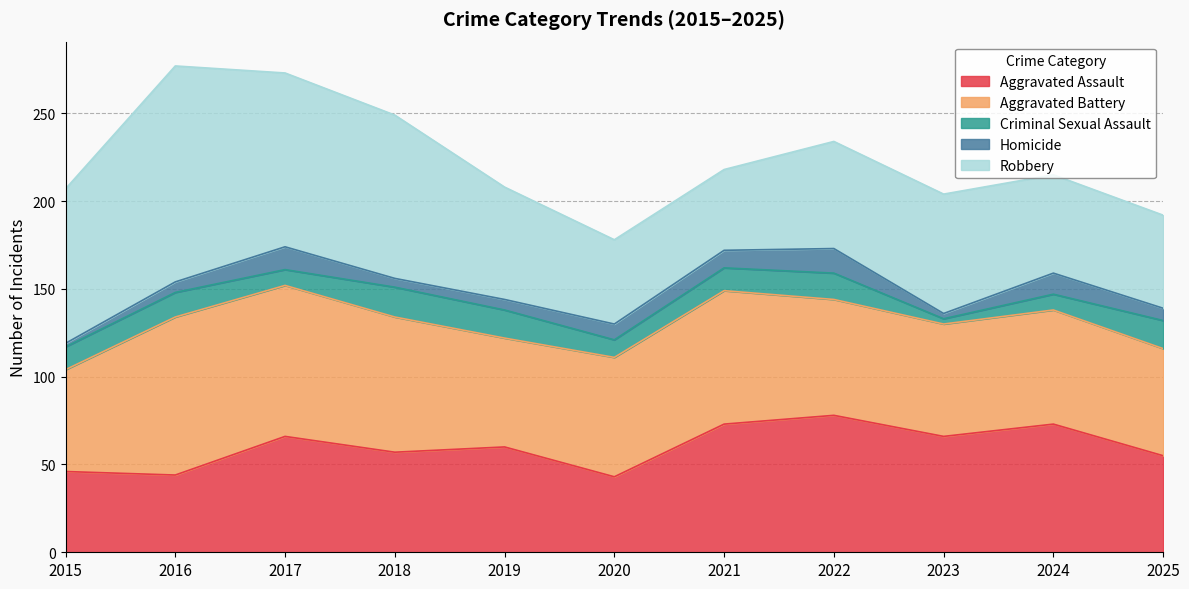

Reading left to right, what are all the values shown in this chart?

Aggravated Assault: 46	44	66	57	60	43	73	78	66	73	55
Aggravated Battery: 58	90	86	77	62	68	76	66	64	65	61
Criminal Sexual Assault: 13	14	9	17	16	10	13	15	3	9	16
Homicide: 2	6	13	5	6	9	10	14	3	12	7
Robbery: 88	123	99	93	64	48	46	61	68	56	53